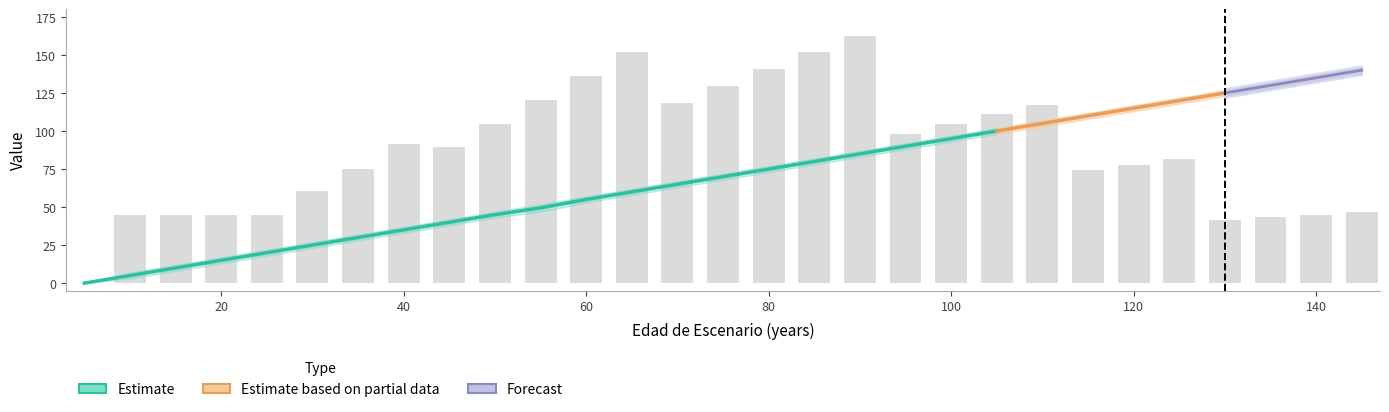

Reading left to right, extract all data points from this chart.

Edad_maxima: 5=0.0	10=7.0	15=12.0	20=17.0	25=22.0	30=27.0	35=32.0	40=37.0	45=42.0	50=47.0	55=52.0	60=57.0	65=62.0	70=67.0	75=72.0	80=77.0	85=82.0	90=87.0	95=92.0	100=97.0	105=102.0	110=107.0	115=112.0	120=117.0	125=122.0	130=127.0	135=132.0	140=137.0	145=142.0
Edad_minima: 5=0.0	10=3.0	15=8.0	20=13.0	25=18.0	30=23.0	35=28.0	40=33.0	45=38.0	50=43.0	55=47.0	60=53.0	65=58.0	70=63.0	75=68.0	80=73.0	85=78.0	90=83.0	95=88.0	100=93.0	105=98.0	110=103.0	115=108.0	120=113.0	125=118.0	130=123.0	135=128.0	140=133.0	145=138.0
V_con_corteza: 5=0.0	10=45.1	15=45.1	20=45.1	25=45.1	30=60.6	35=75.2	40=91.4	45=89.8	50=104.9	55=120.5	60=136.3	65=152.2	70=118.3	75=129.7	80=140.8	85=151.7	90=162.4	95=98.0	100=104.5	105=111.0	110=117.3	115=74.1	120=78.0	125=81.8	130=41.4	135=43.2	140=45.0	145=46.8